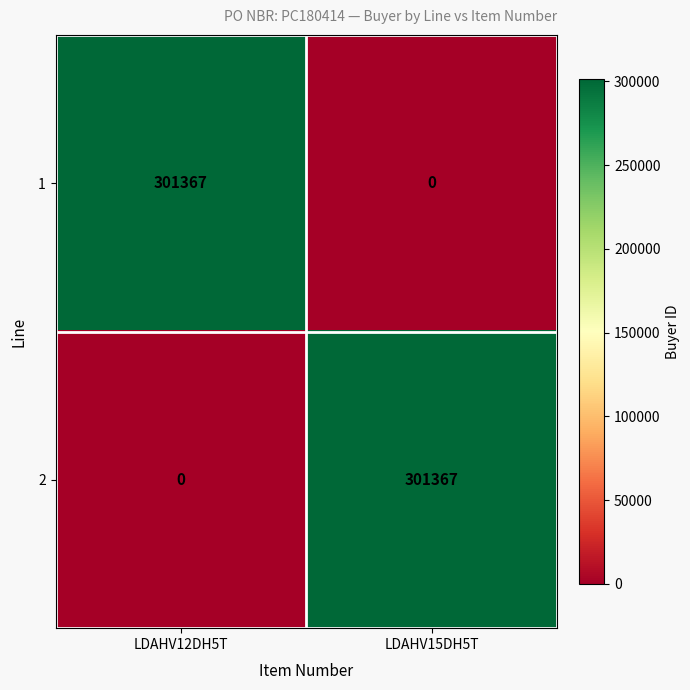

At how many categories does at least one series exceed 170353?

2